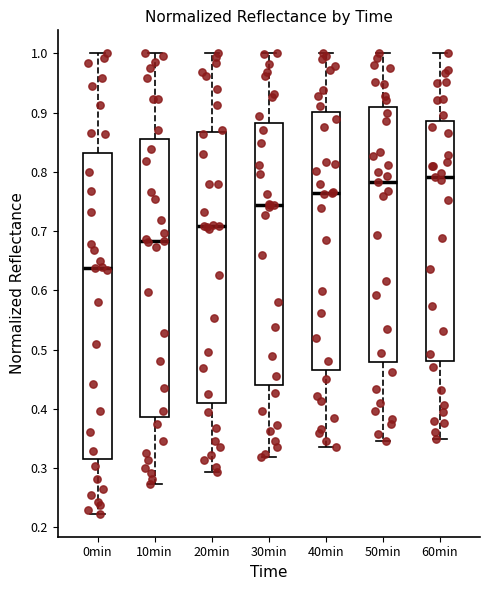

Which box is the tallest, from its lower edge to its upper edge?

0min